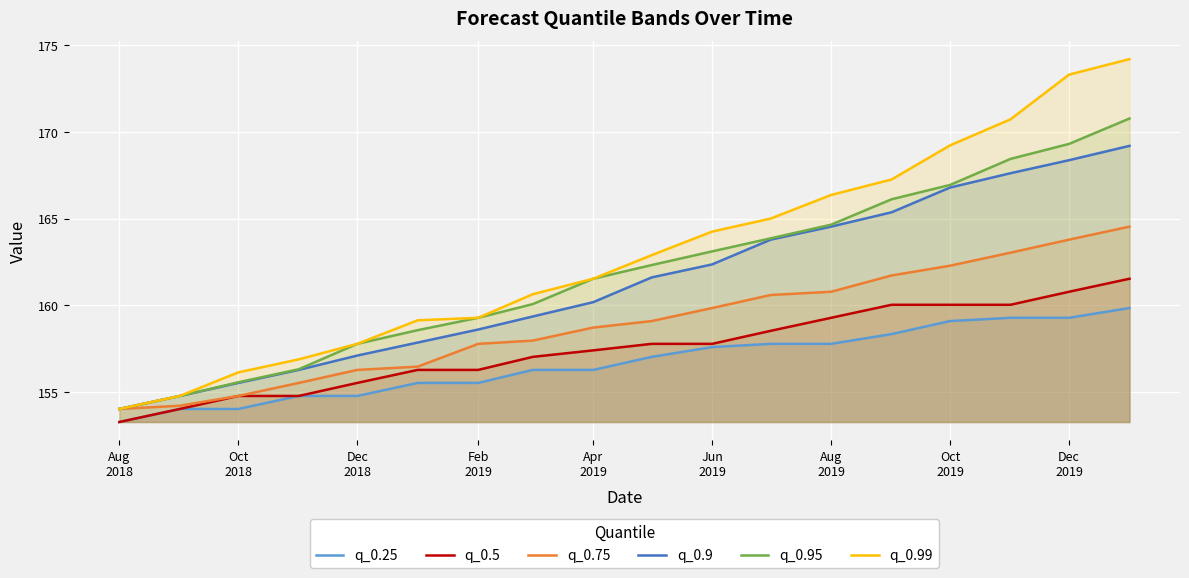

Count the number of categories in the chart.

18